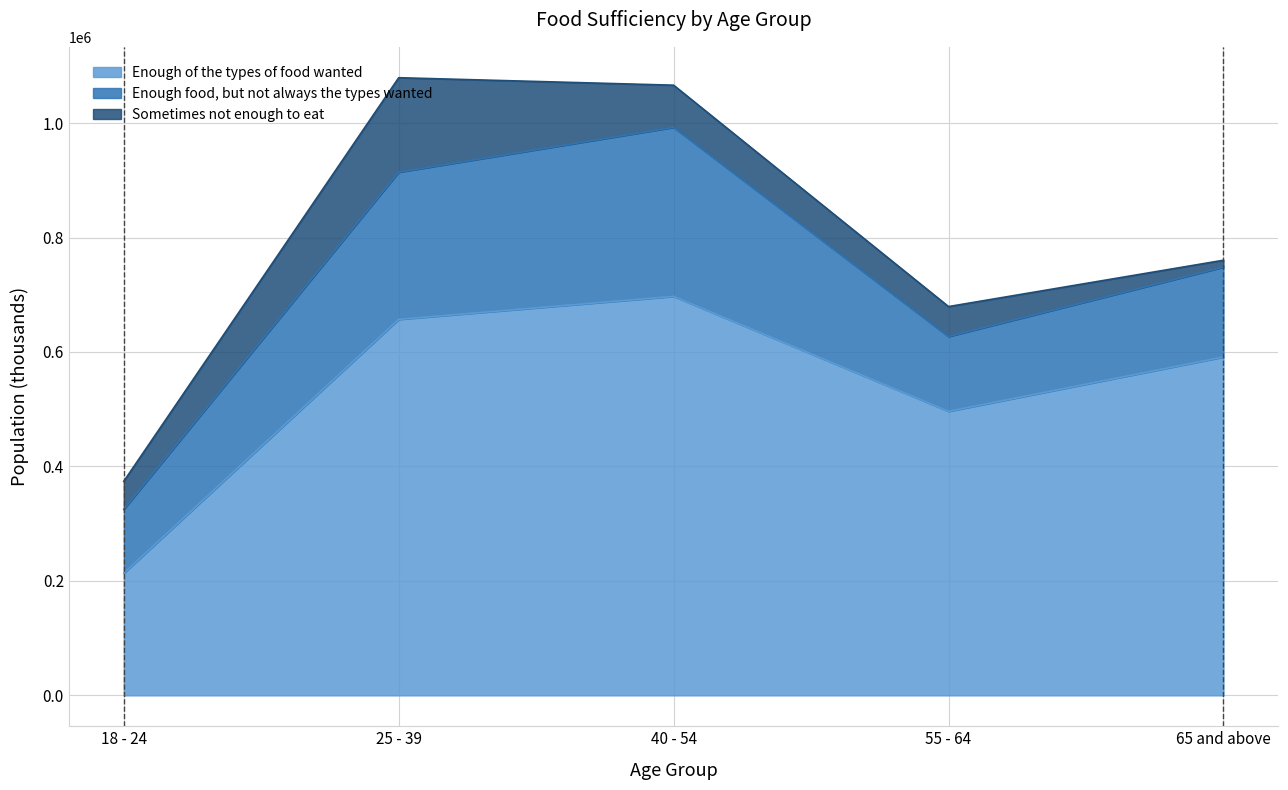

How many interior local valleys does the Enough of the types of food wanted series have?

1